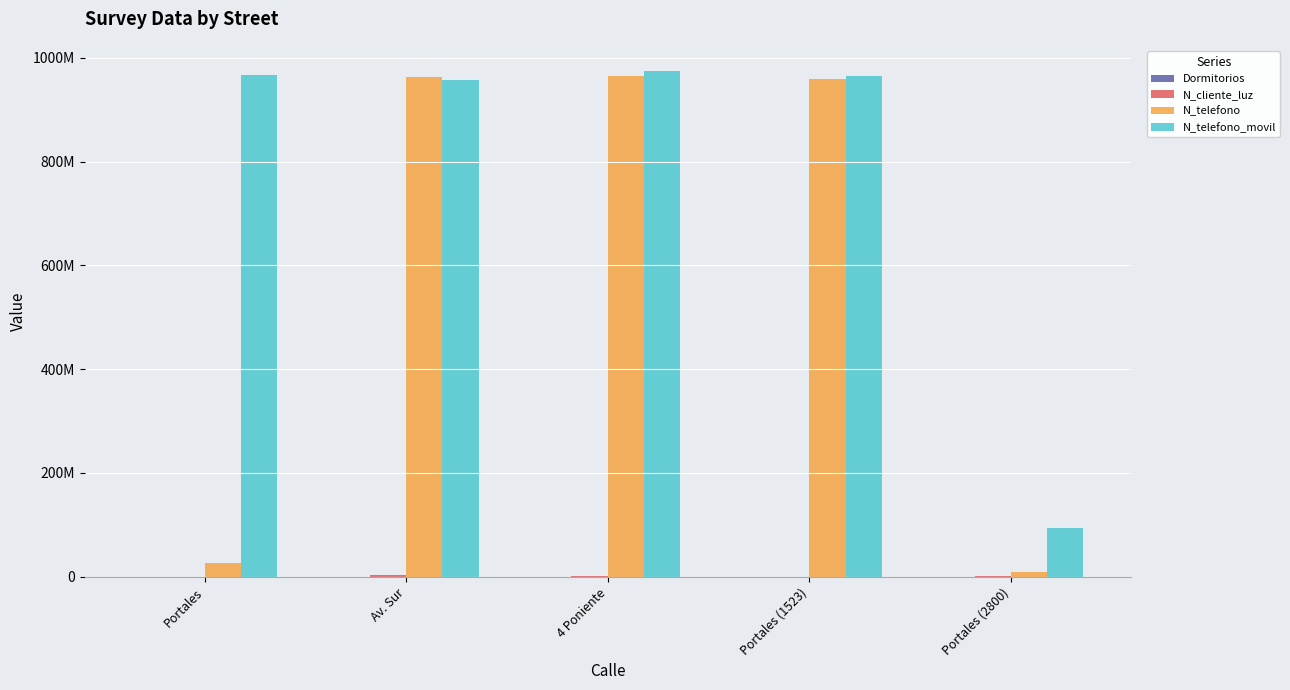

Does the chart contain stacked bars?

No